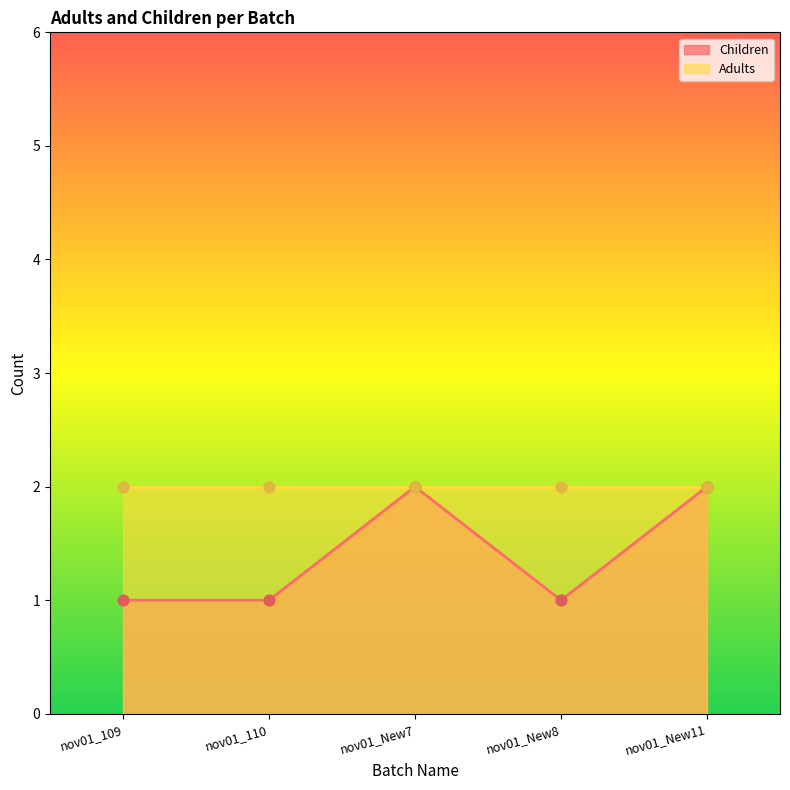

Which has a higher value, nov01_New7 or nov01_New8?

nov01_New7